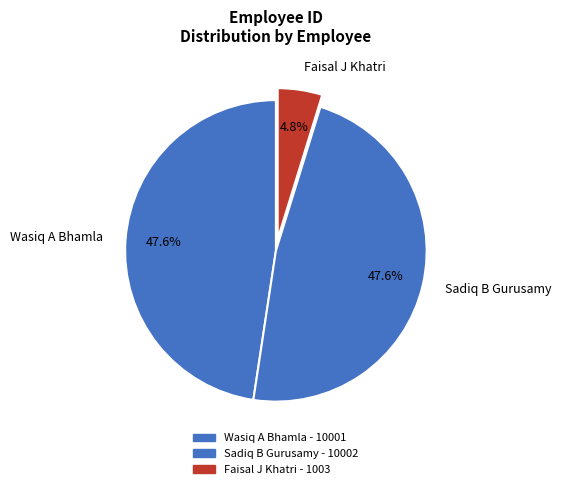

Between Faisal J Khatri and Sadiq B Gurusamy, which is larger?

Sadiq B Gurusamy